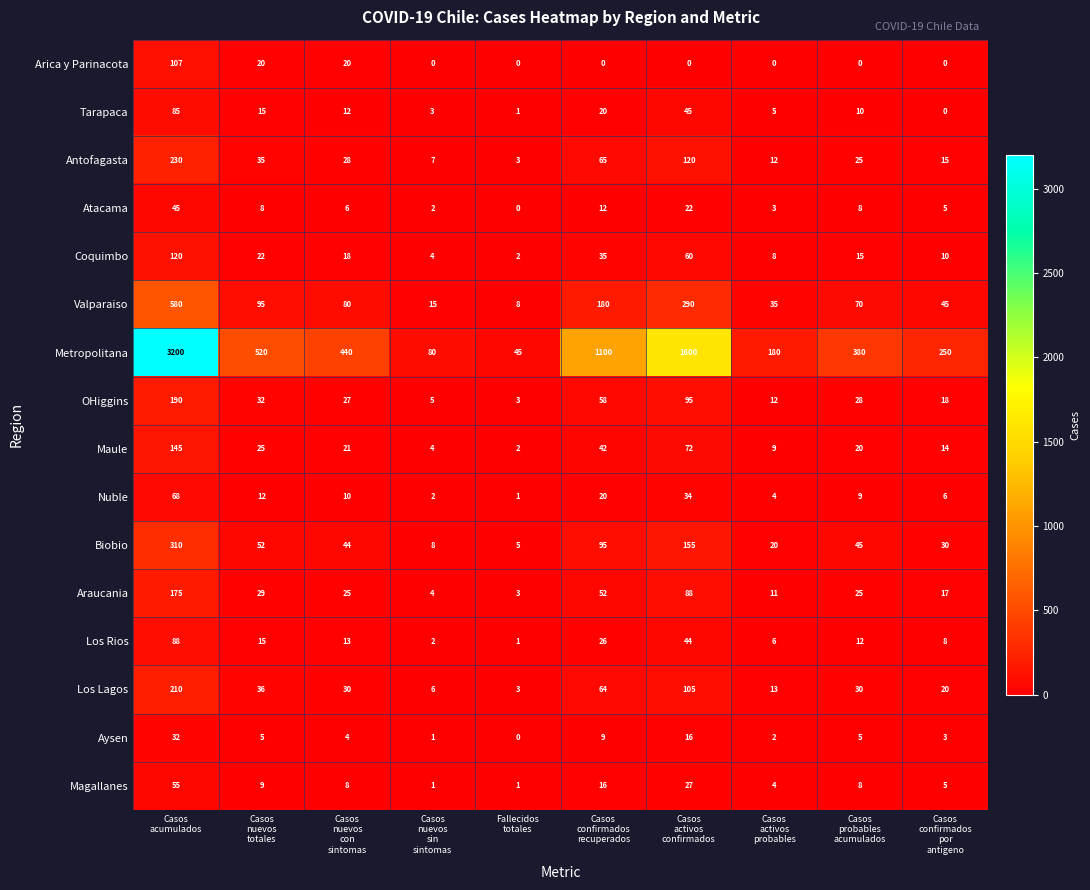

Rank the series at Casos
nuevos
con
sintomas from lowest to highest value.

Aysen, Atacama, Magallanes, Nuble, Tarapaca, Los Rios, Coquimbo, Arica y Parinacota, Maule, Araucania, OHiggins, Antofagasta, Los Lagos, Biobio, Valparaiso, Metropolitana